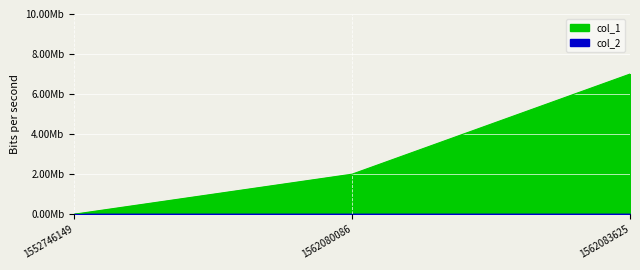

Which label corresponds to the largest value in the chart?

1562083625